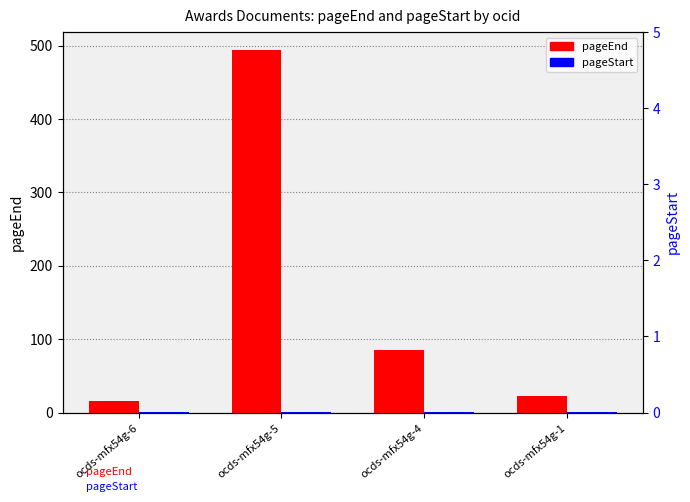

Reading left to right, transcribe all the data shown in this chart.

pageEnd: ocds-mfx54g-6=16	ocds-mfx54g-5=494	ocds-mfx54g-4=85	ocds-mfx54g-1=22
pageStart: ocds-mfx54g-6=1	ocds-mfx54g-5=1	ocds-mfx54g-4=1	ocds-mfx54g-1=1